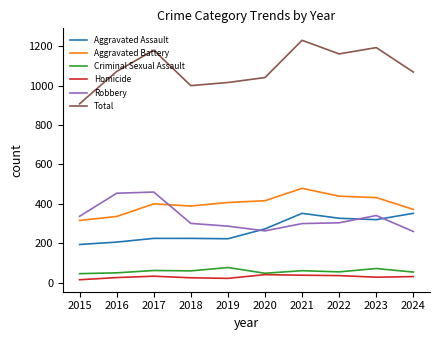

True or false: Aggravated Battery has more than 1 points higher than both neighbors.

True